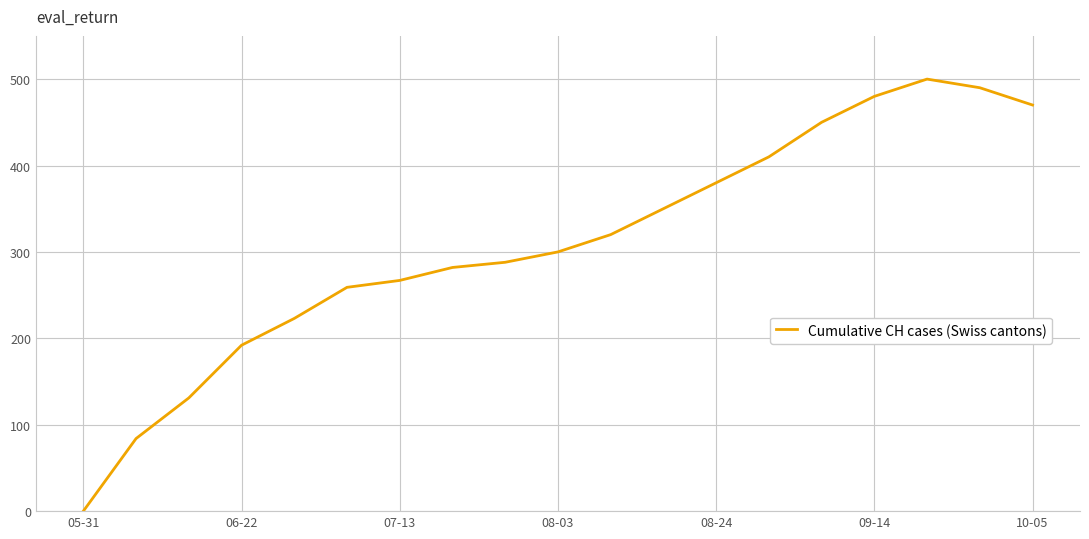

What is the greatest value displayed?

500